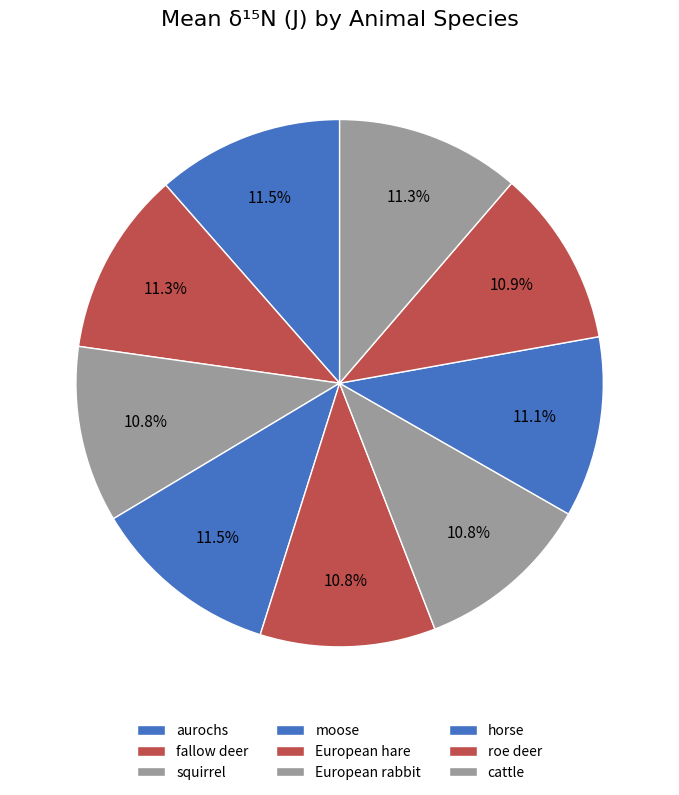

Between European hare and European rabbit, which is larger?

European rabbit